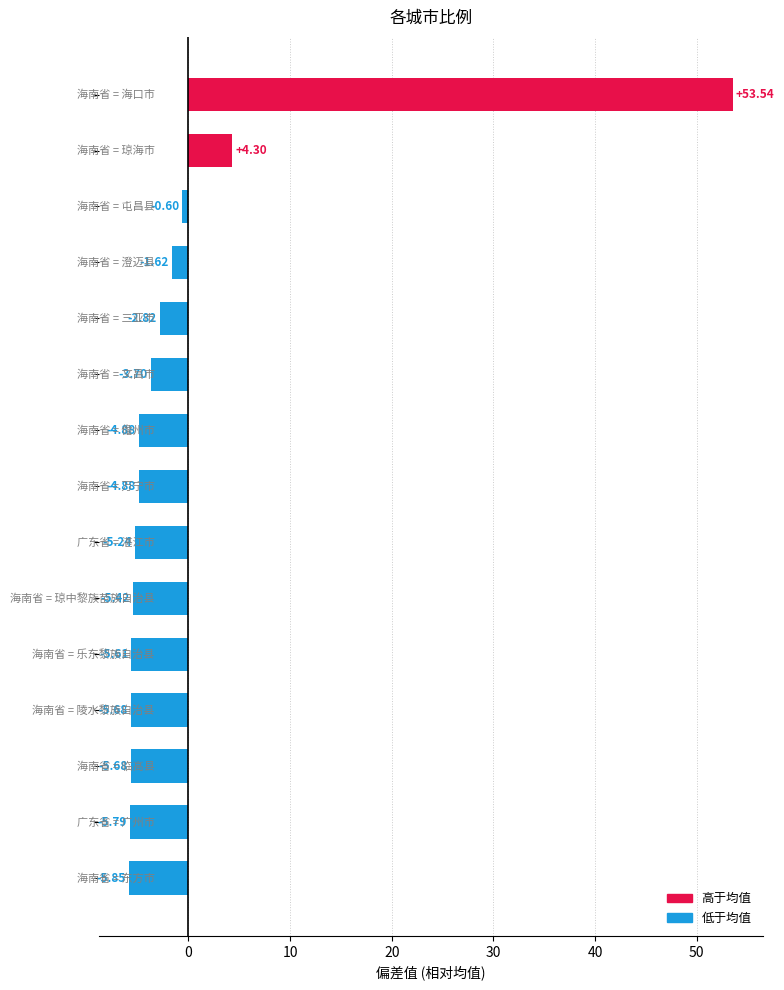

How many bars are there in total?

15